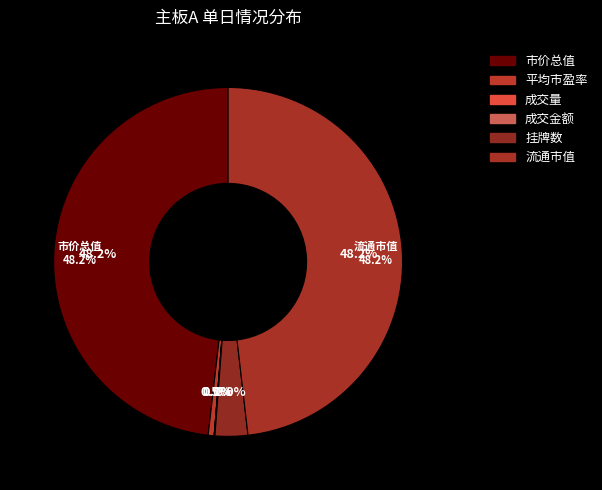

What percentage is NOT represented by 平均市盈率?

99.5%